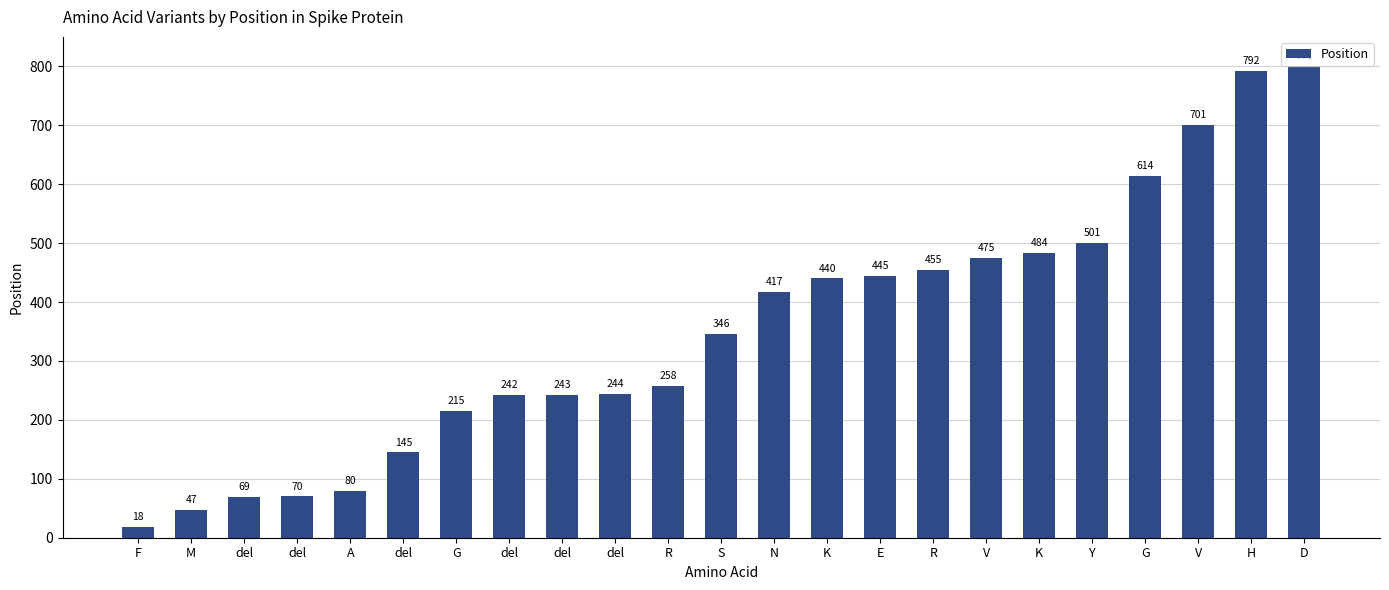

Are the bars horizontal?

No